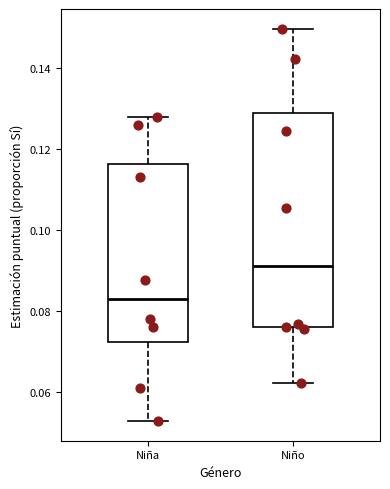

Which box's median line is the lowest?

Niña